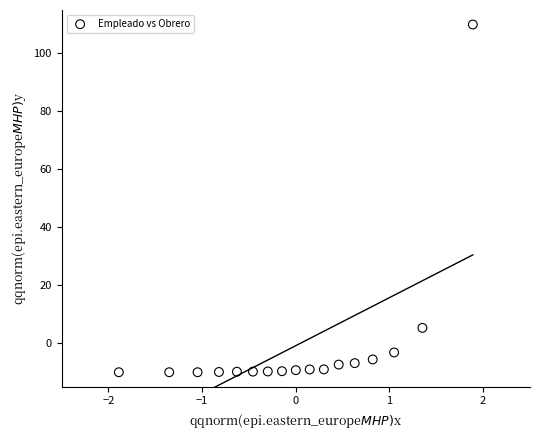

What is the range of Y values (max minus min)?

120.0